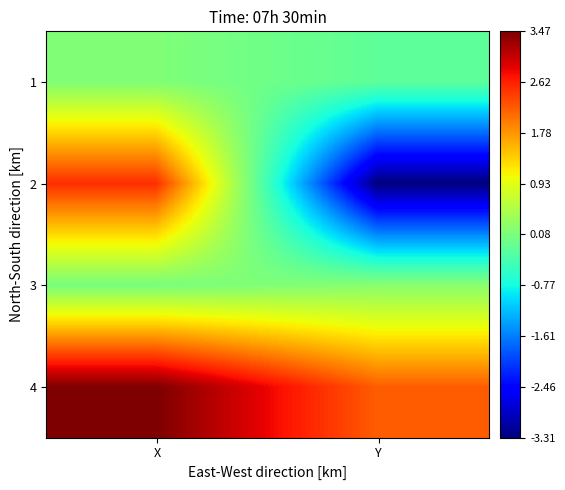

Between X and Y, which is larger?

X